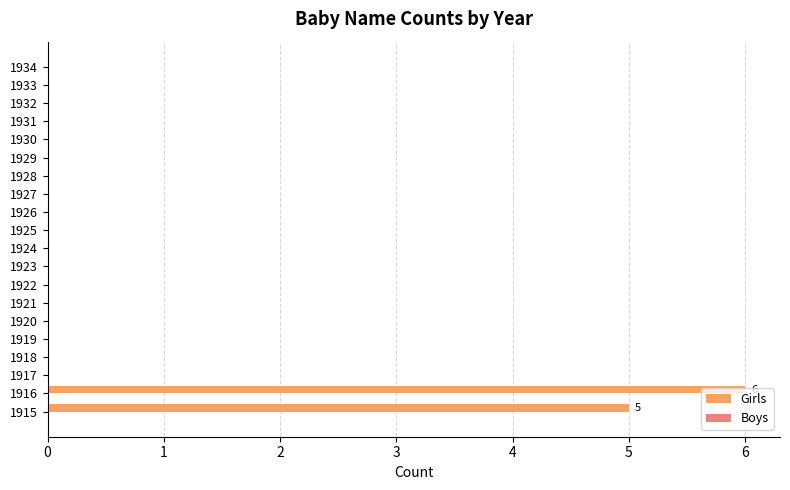

Where is the data nearest to the value 3?

1915